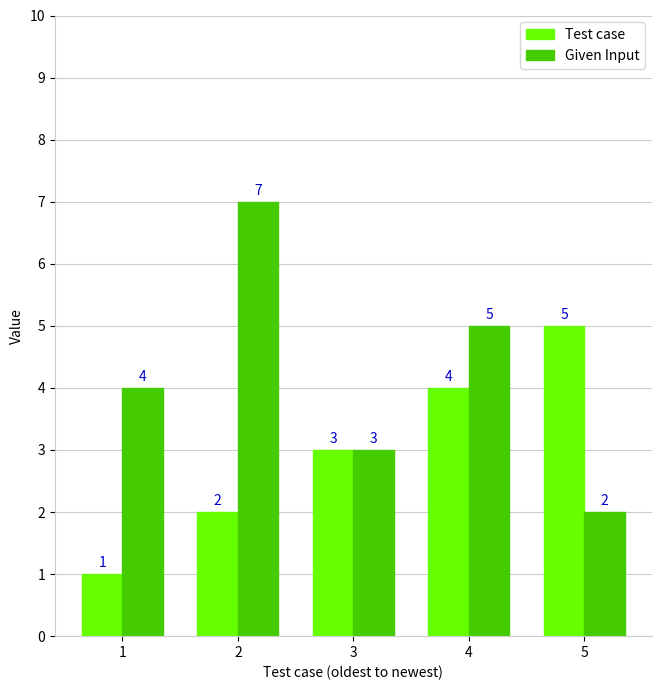

The Given Input series shows 9 at 4. True or false?

False